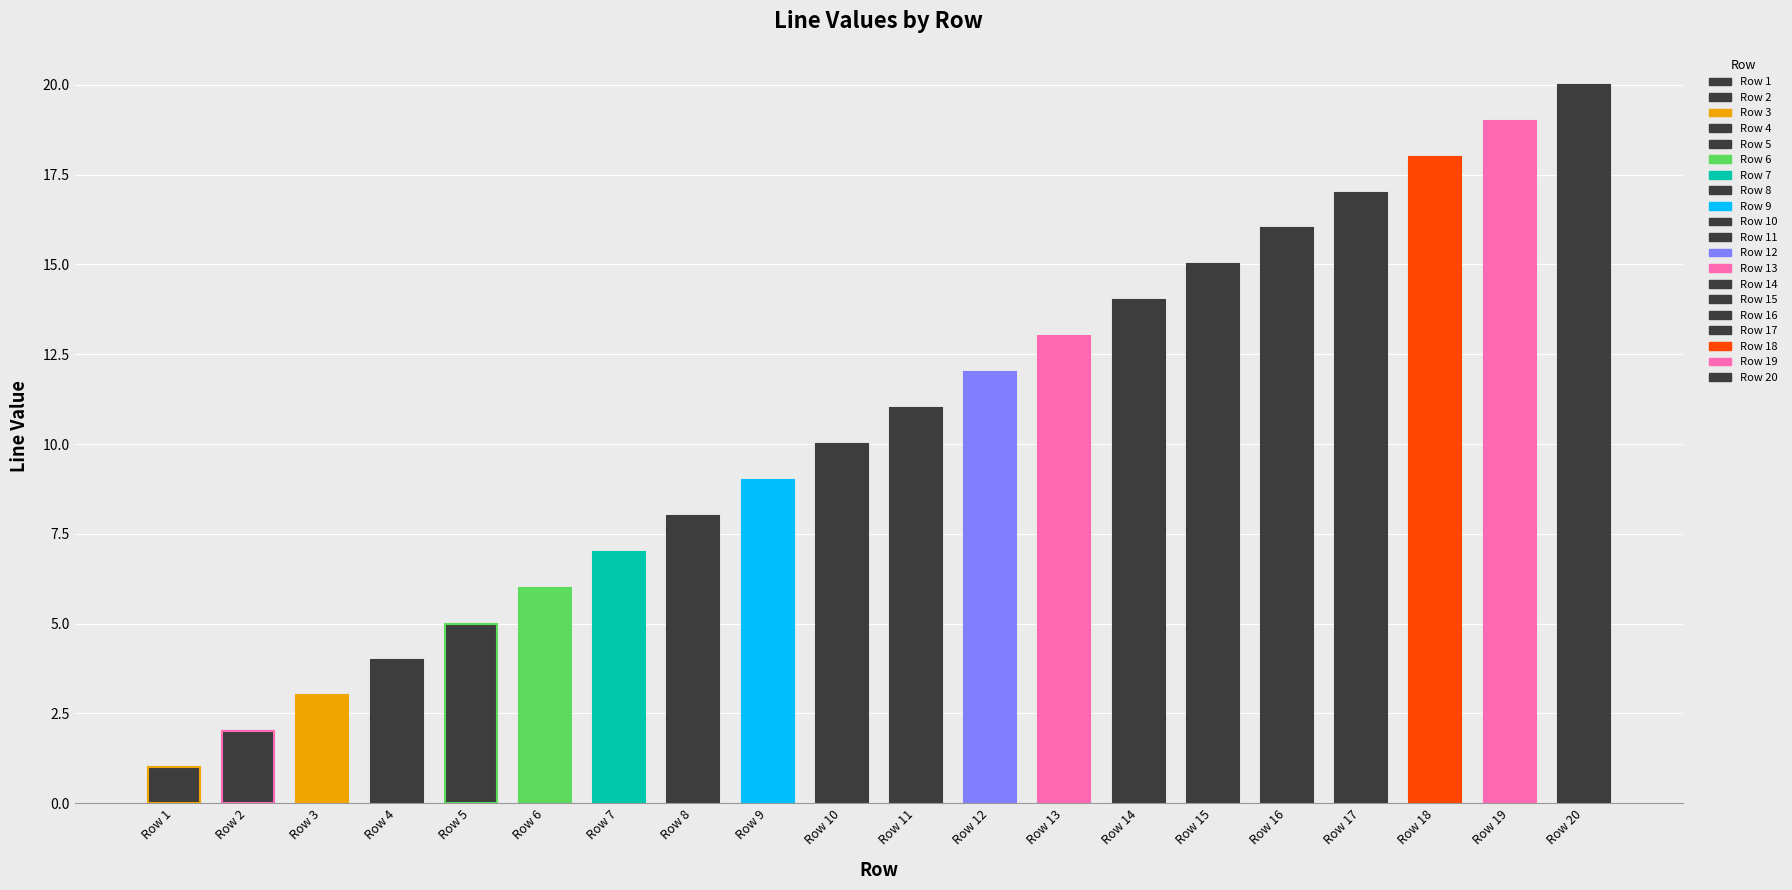

True or false: the data shows 11 at Row 20.

False